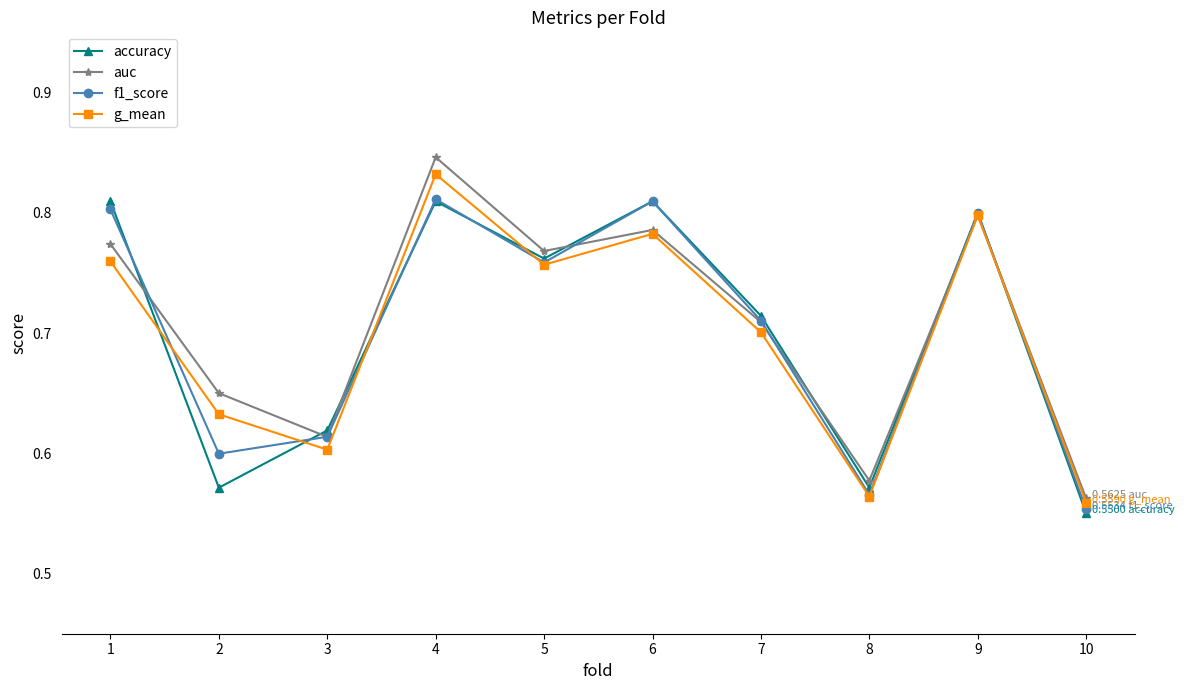

At how many categories does at least one series exceed 0?

10